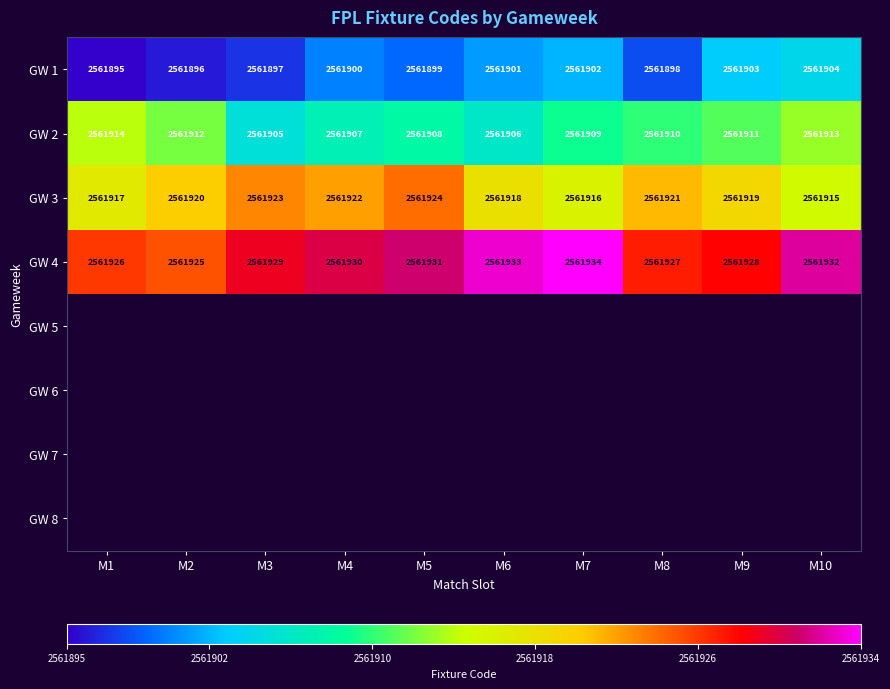

True or false: GW 1 has a value of 3488630.1 at M8.

False